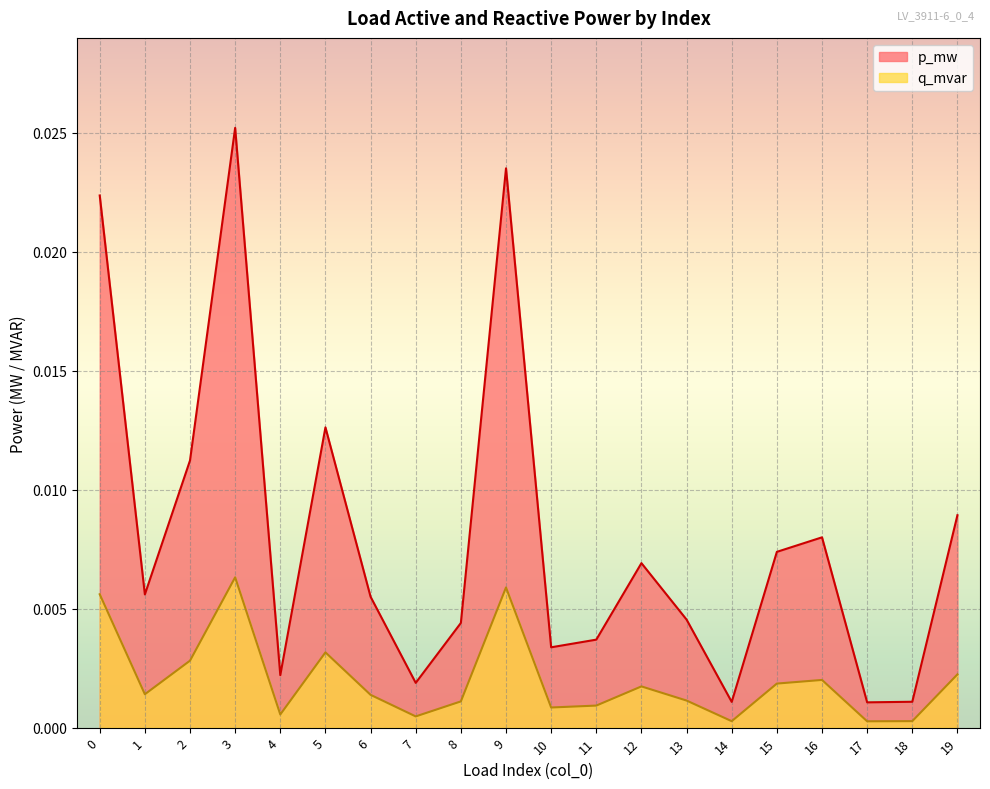

List the series in order of their peak value, highest first.

p_mw, q_mvar